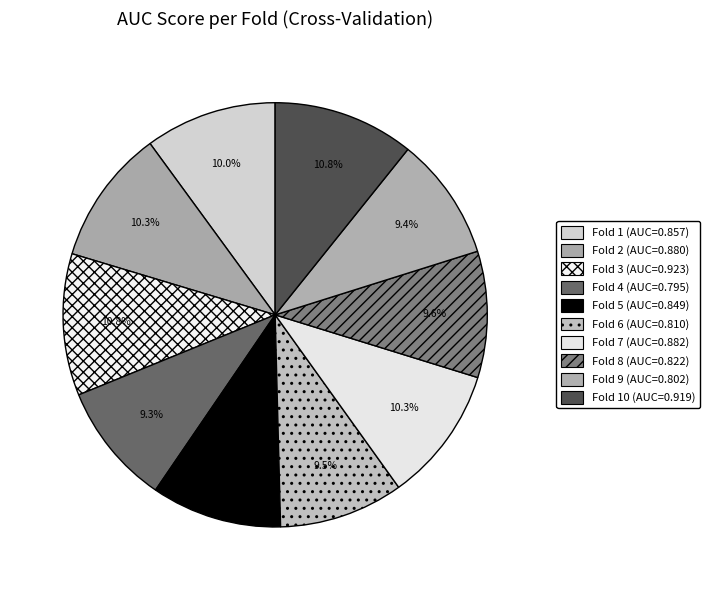

Count the number of slices in the pie.

10